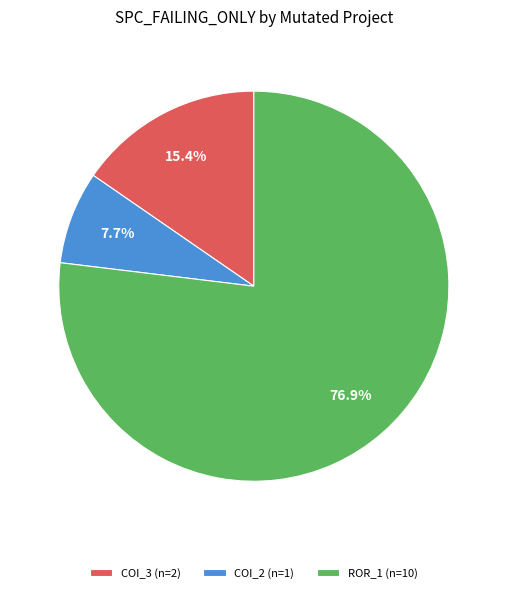

Count the number of slices in the pie.

3